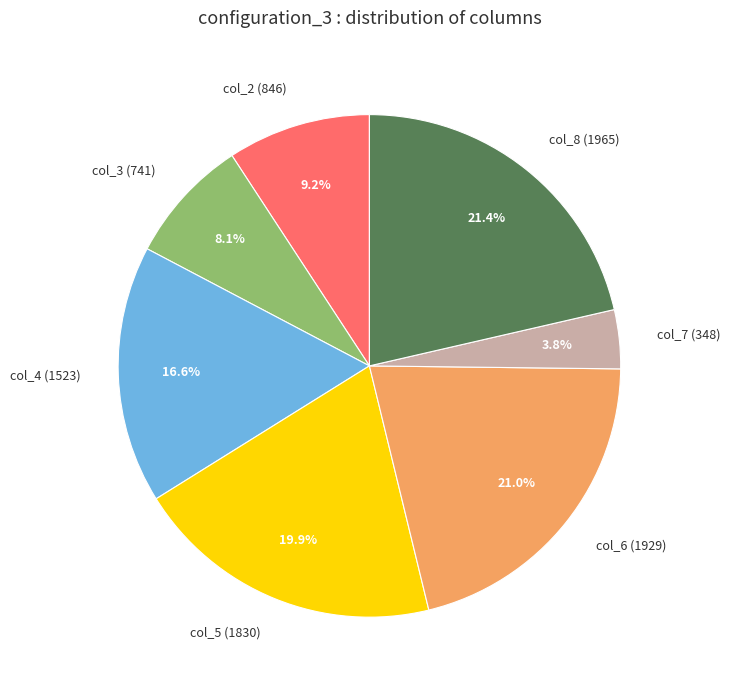

How many slices are in this pie chart?

7